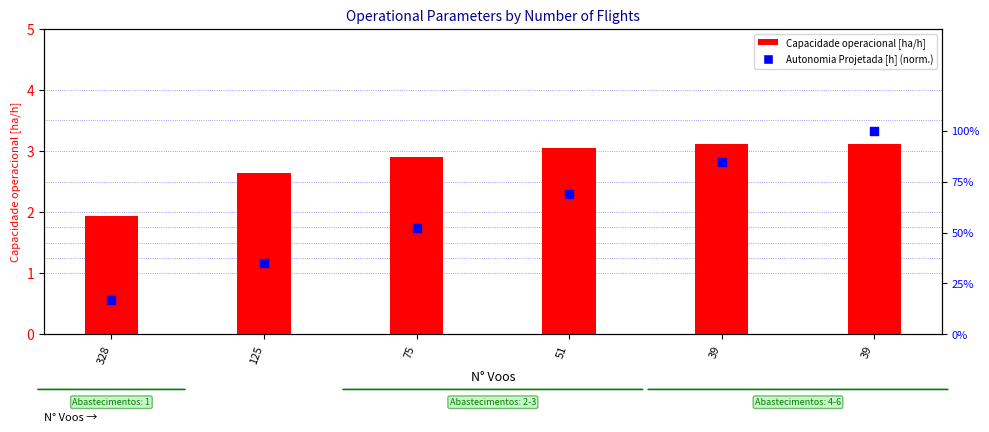

Is the value of Autonomia Projetada [h] (normalized) at 75 greater than the value of Capacidade operacional [ha/h] at 75?

No